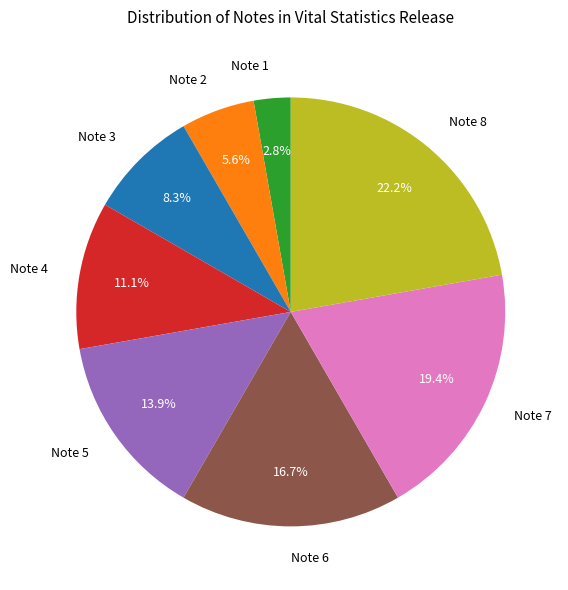

True or false: Note 7 accounts for 27% of the total.

False